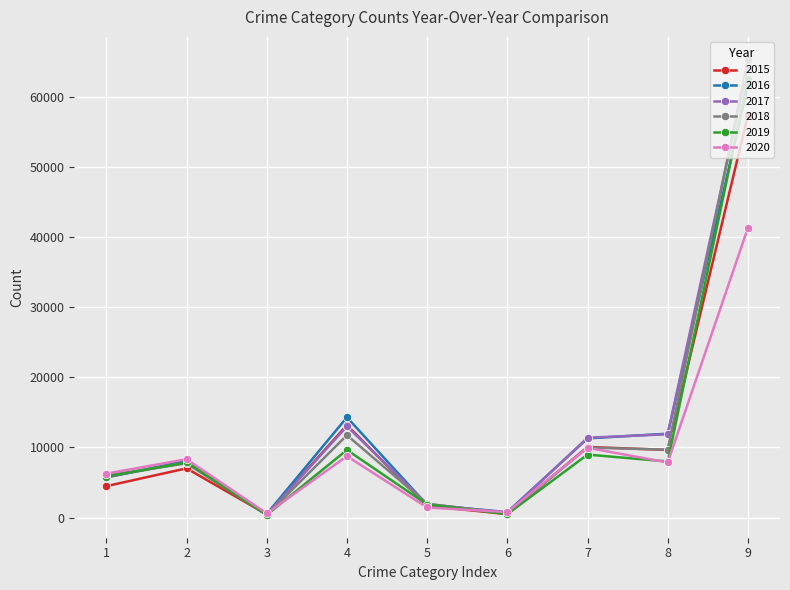

True or false: 2019 has more than 1 interior local peaks.

True